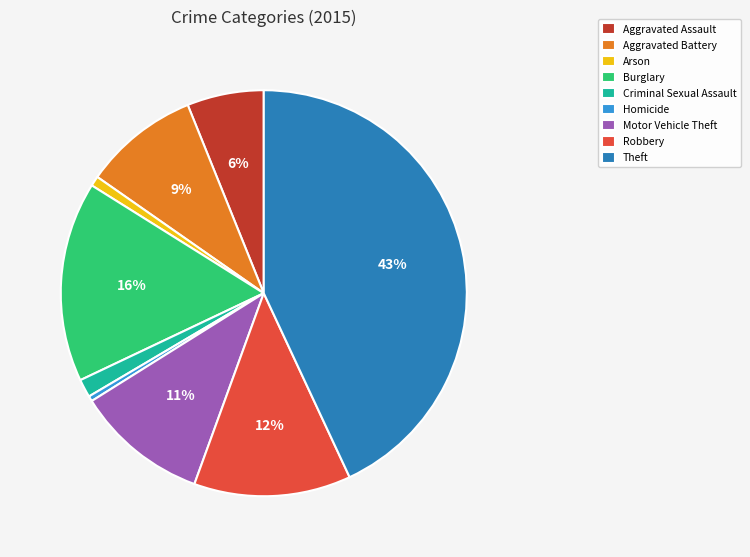

To the nearest percent, what is the average slice percentage?

11%